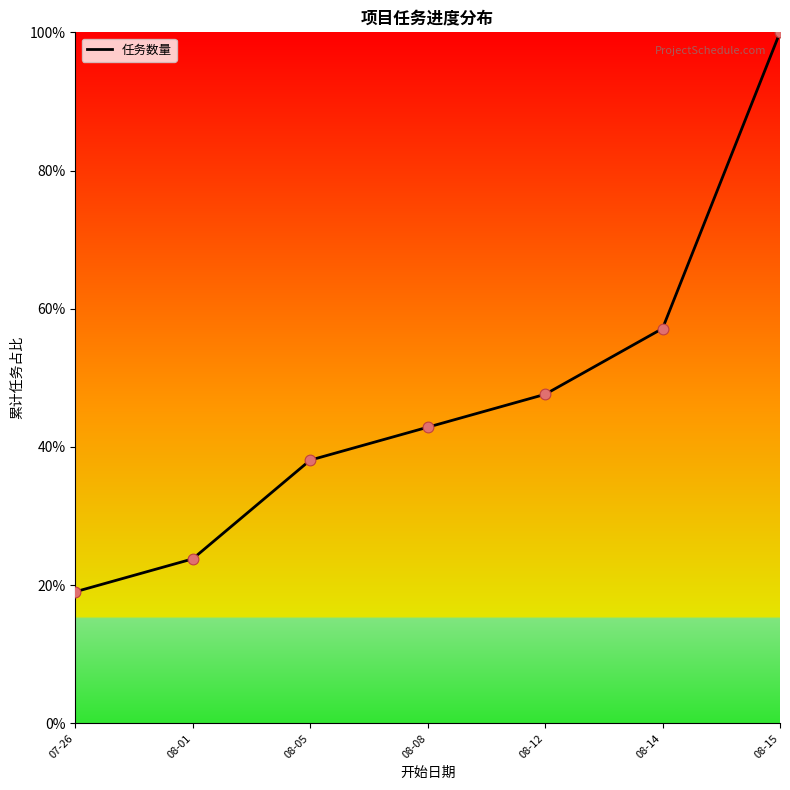

What is the change in value from 08-08 to 08-15?

+57.1